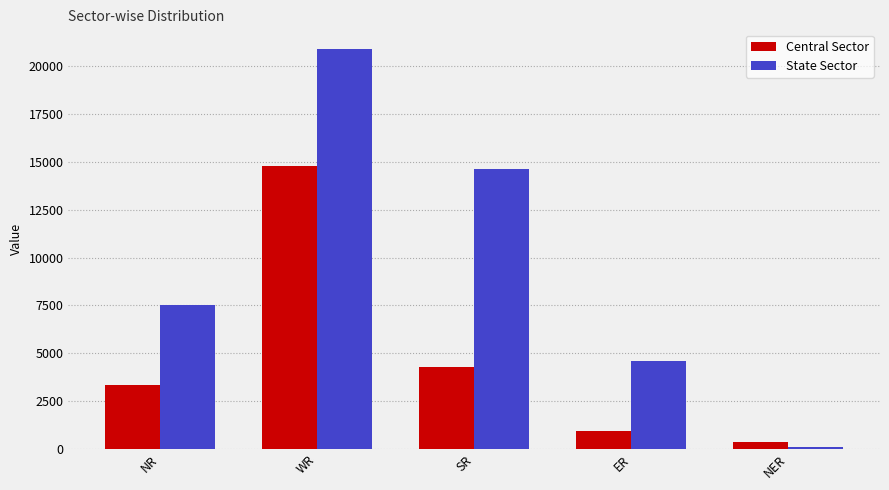

Count the State Sector values in the range 4585 to 14652.

3